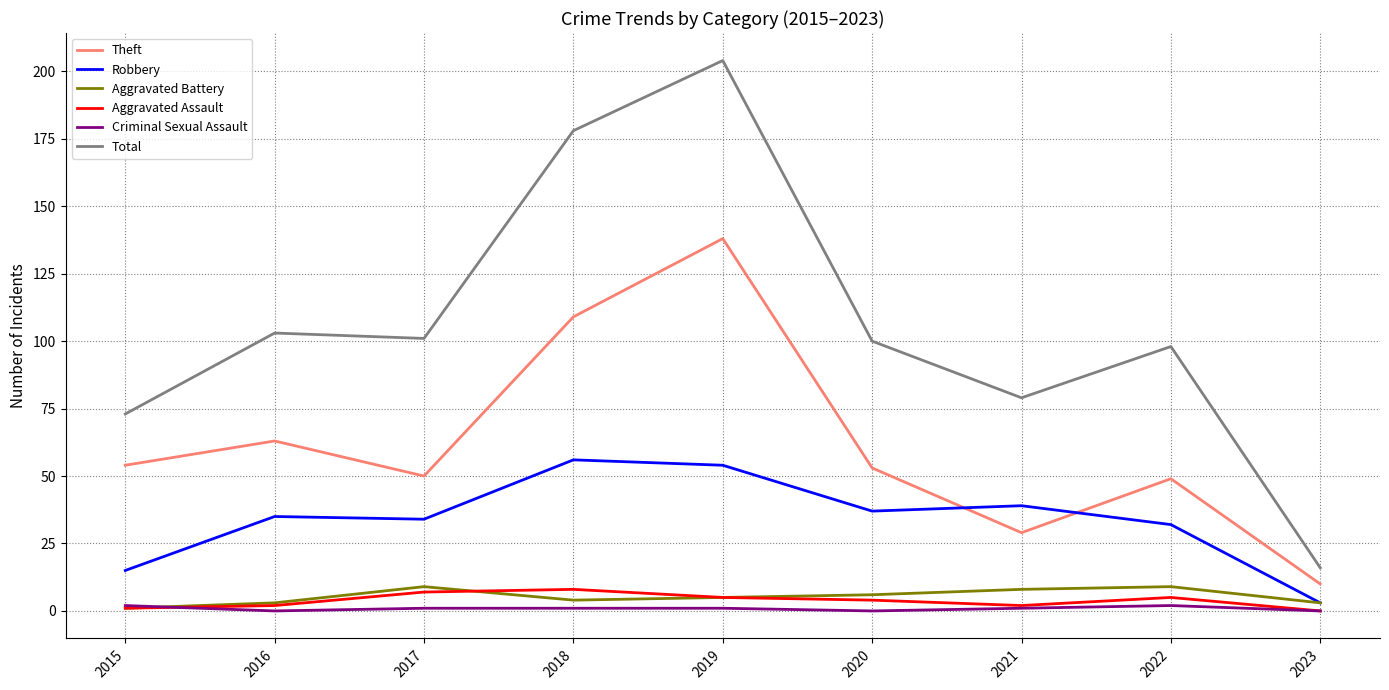

What is the average value of the Criminal Sexual Assault series?

1